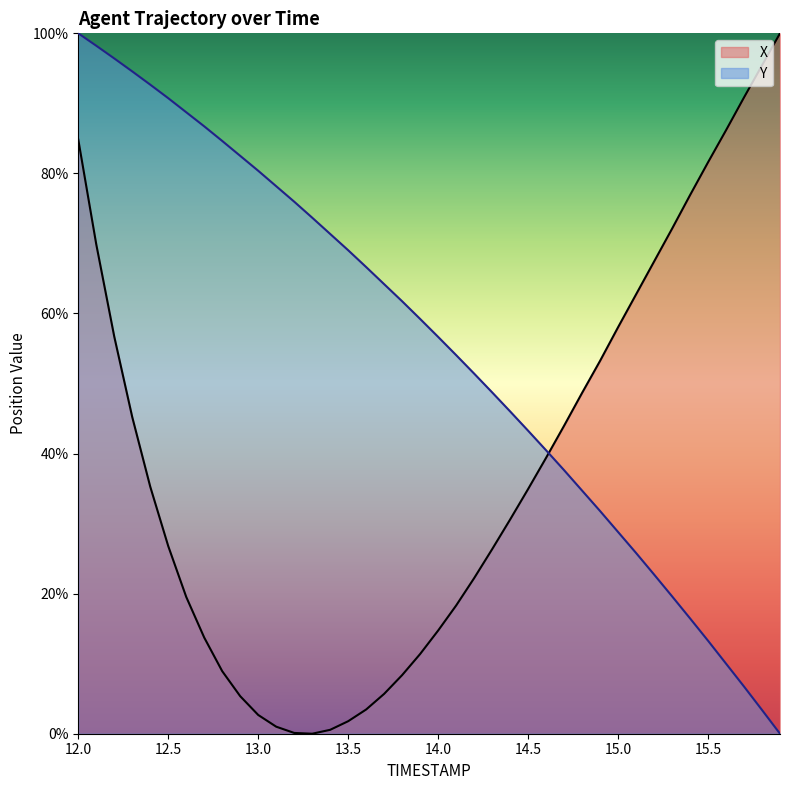

Rank the series at 13.5 from lowest to highest value.

X, Y